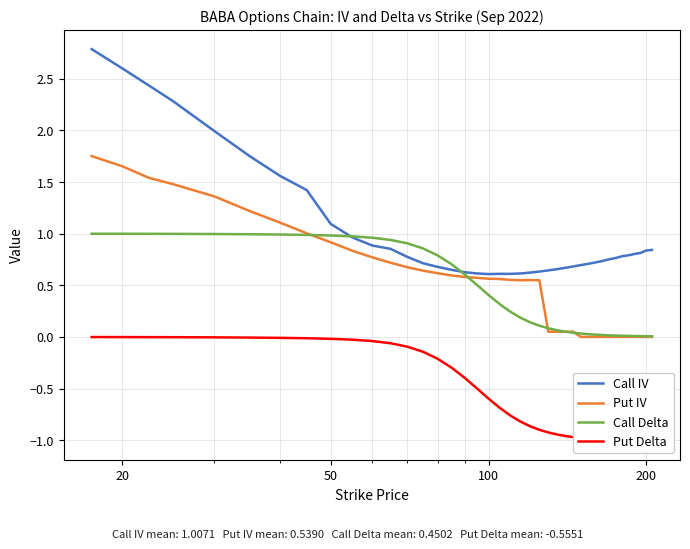

At how many categories does at least one series exceed 0?

40